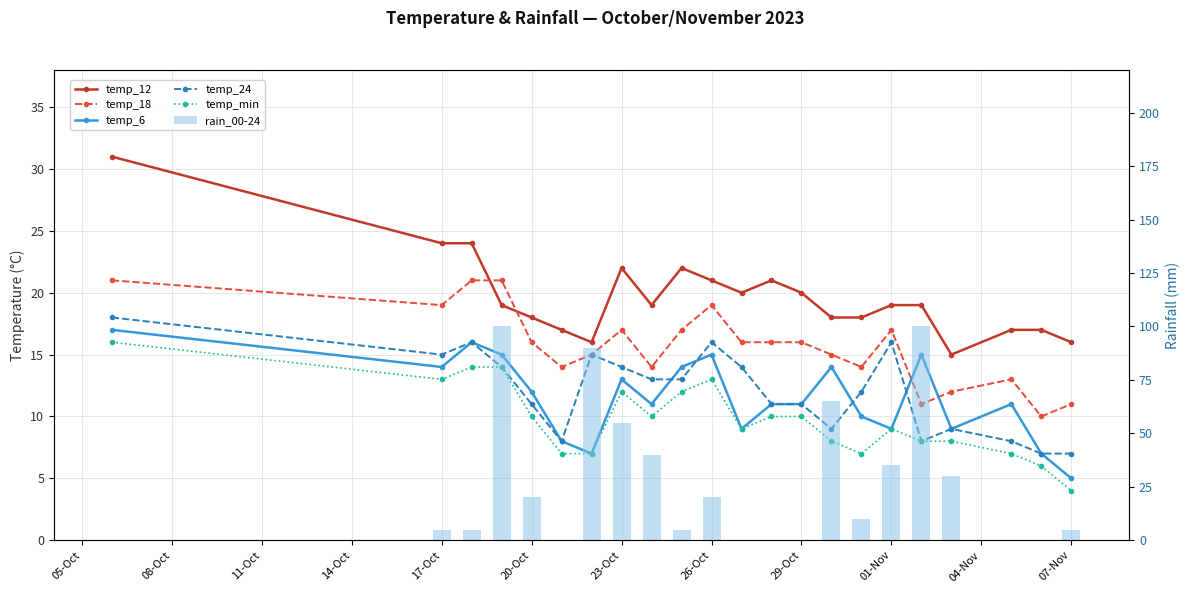

What are all the series names shown in the legend?

temp_12, temp_18, temp_6, temp_24, temp_min, rain_00-24